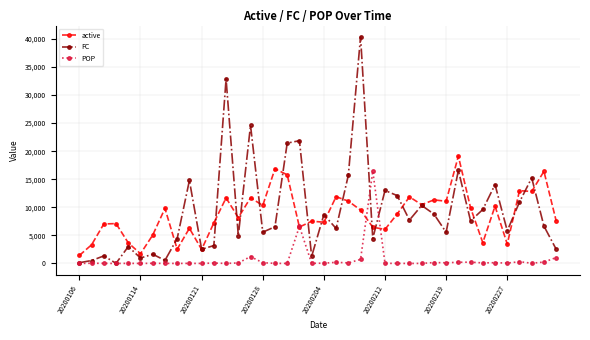

Which series has the largest range (max minus min)?

FC